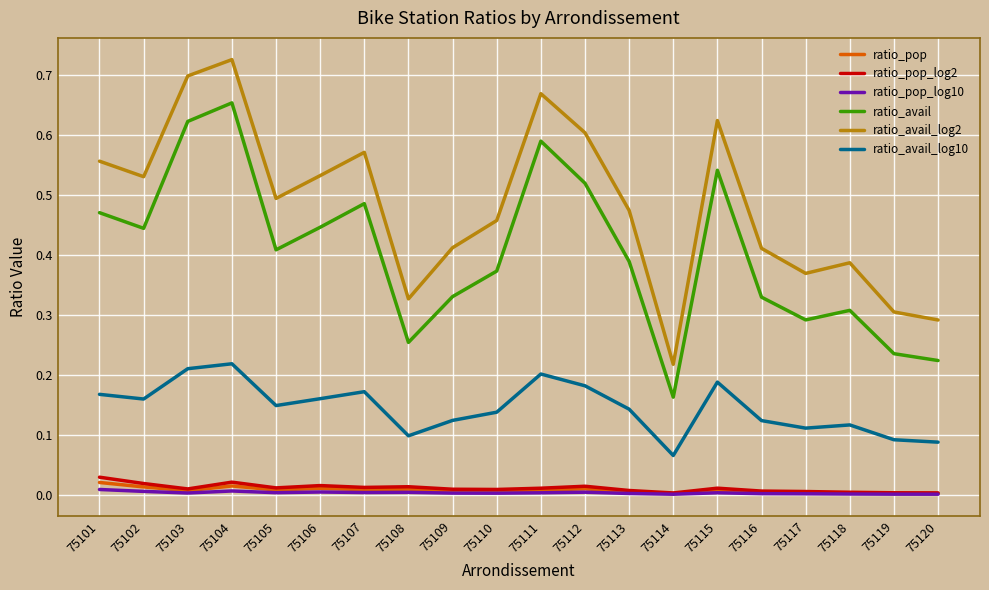

Is it true that ratio_avail_log2 equals 0.6 at 75101?

True